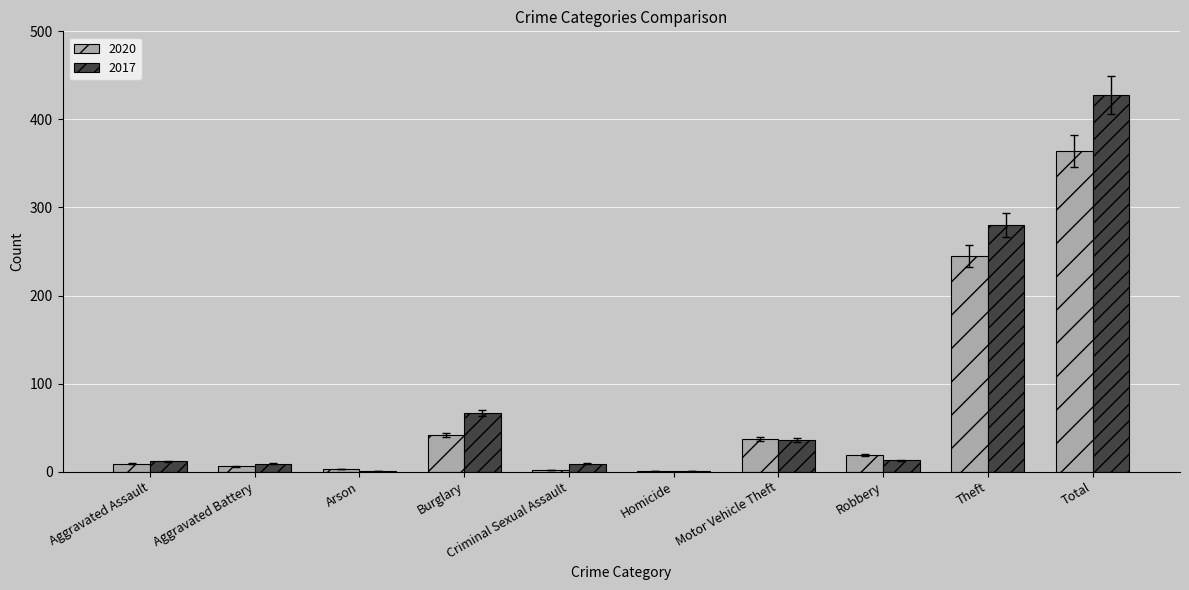

Where is 2017 nearest to the value 214?

Theft